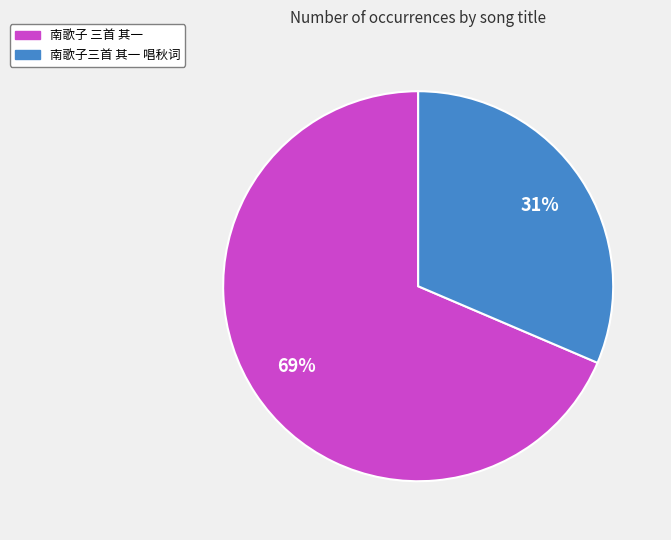

Is it true that 南歌子三首 其一 唱秋词 is 26% of the pie?

False